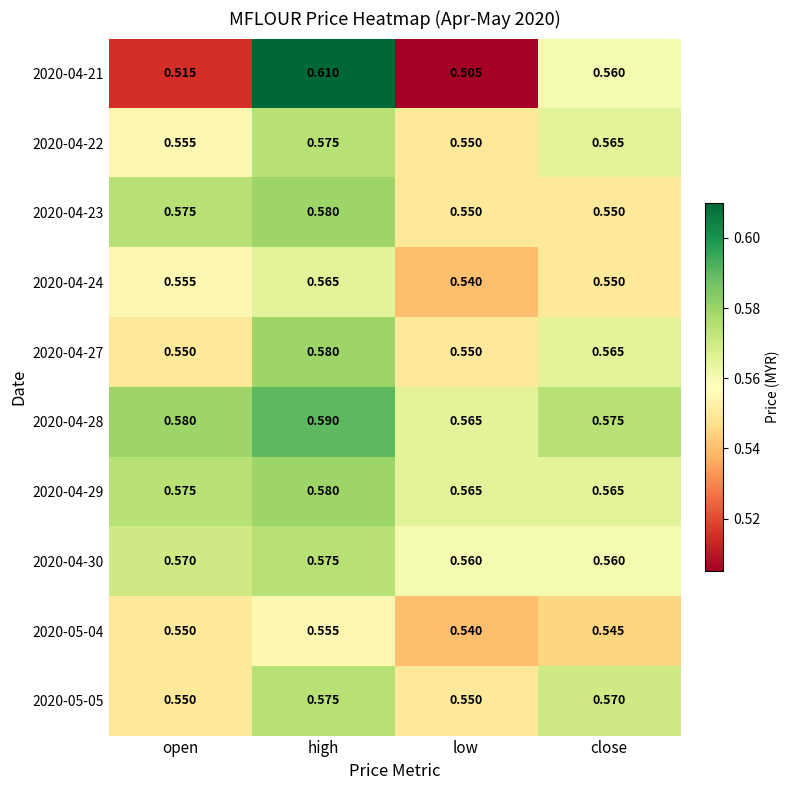

At which category is the sum across all series the highest?

high